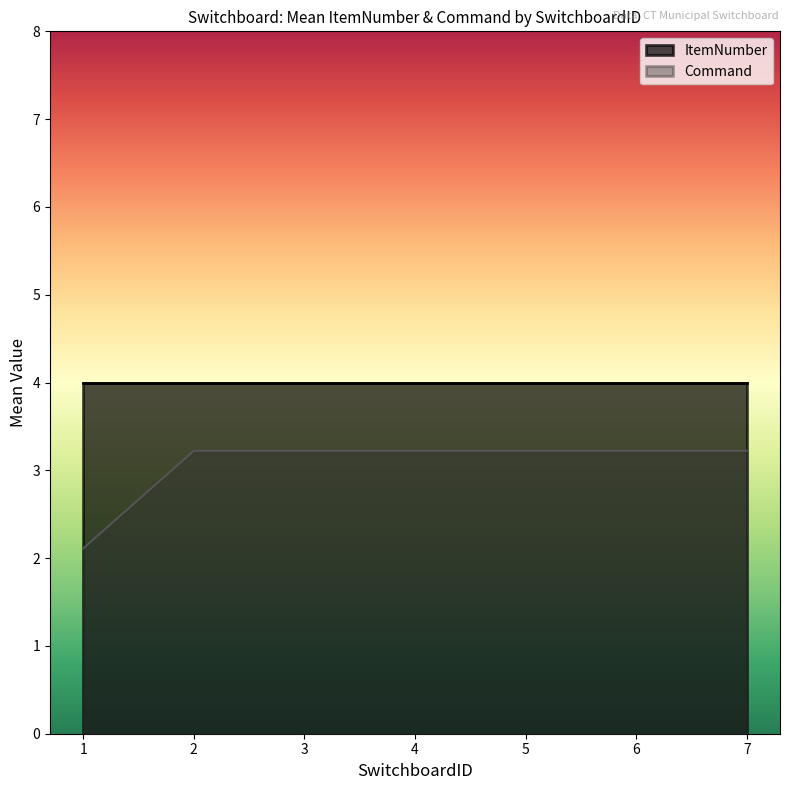

Where is the first local maximum for ItemNumber?

1